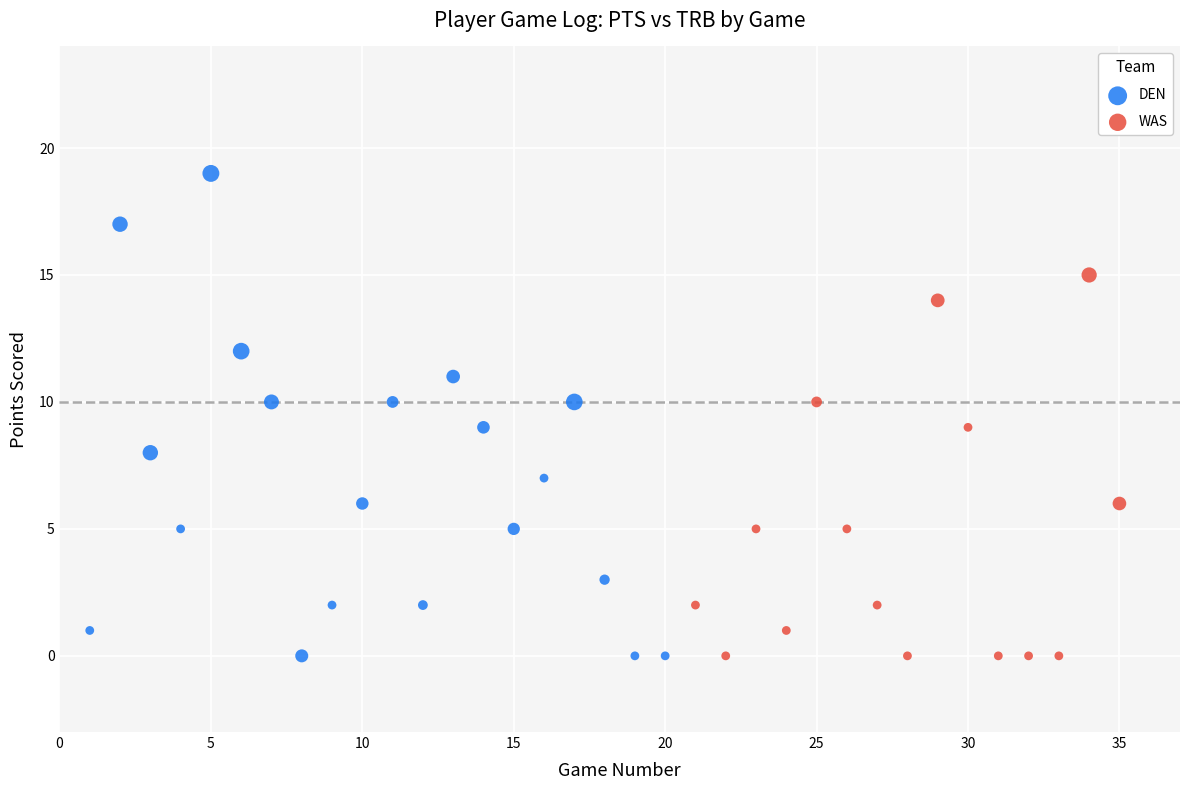

Which series has the widest spread of Y values?

DEN